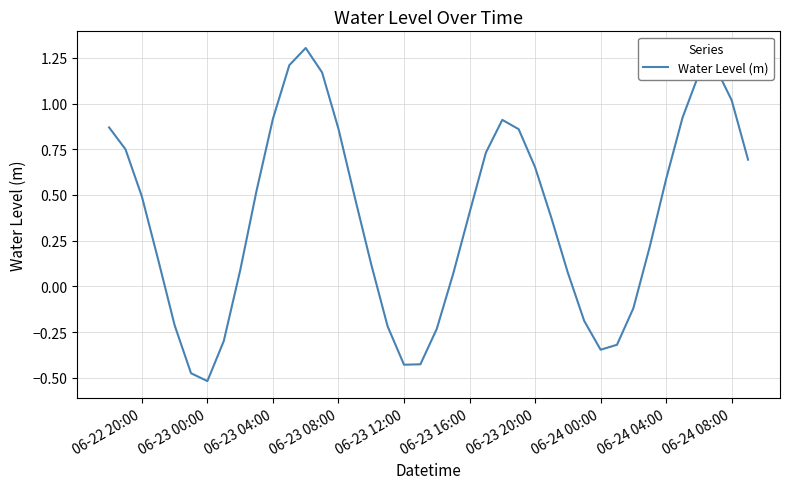

What is the difference between the maximum and minimum values?

1.8